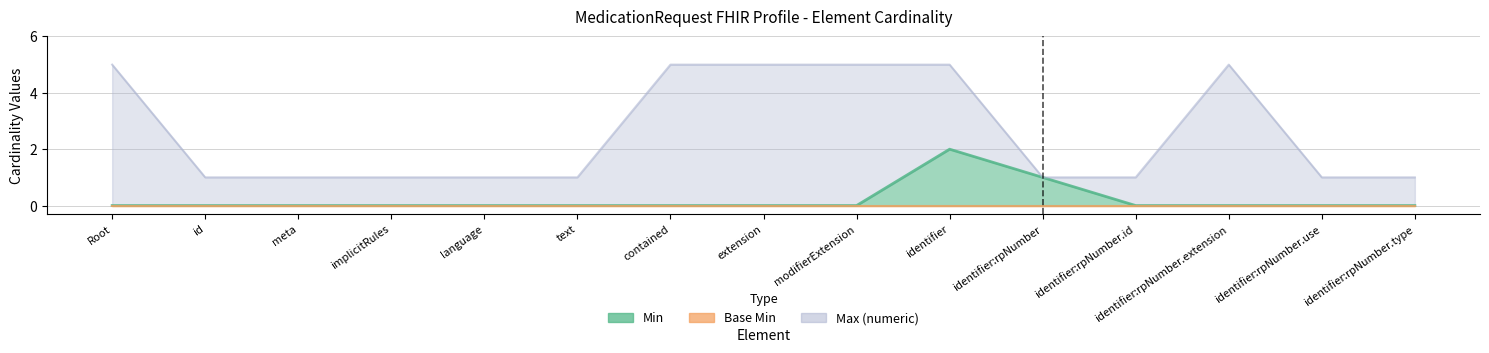

The Max (numeric) series shows 1 at id. True or false?

True